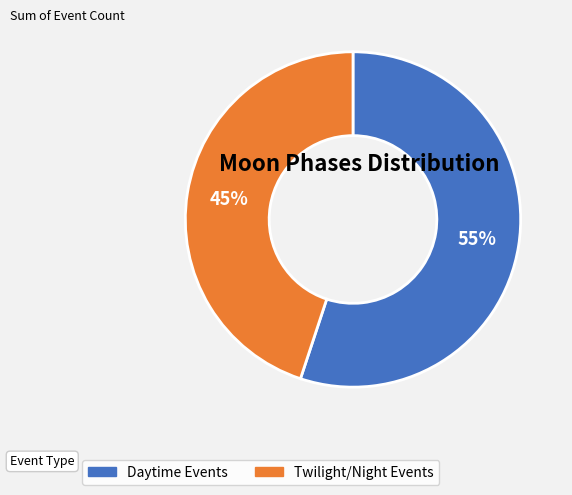

What percentage is the Twilight/Night Events slice, to the nearest percent?

45%